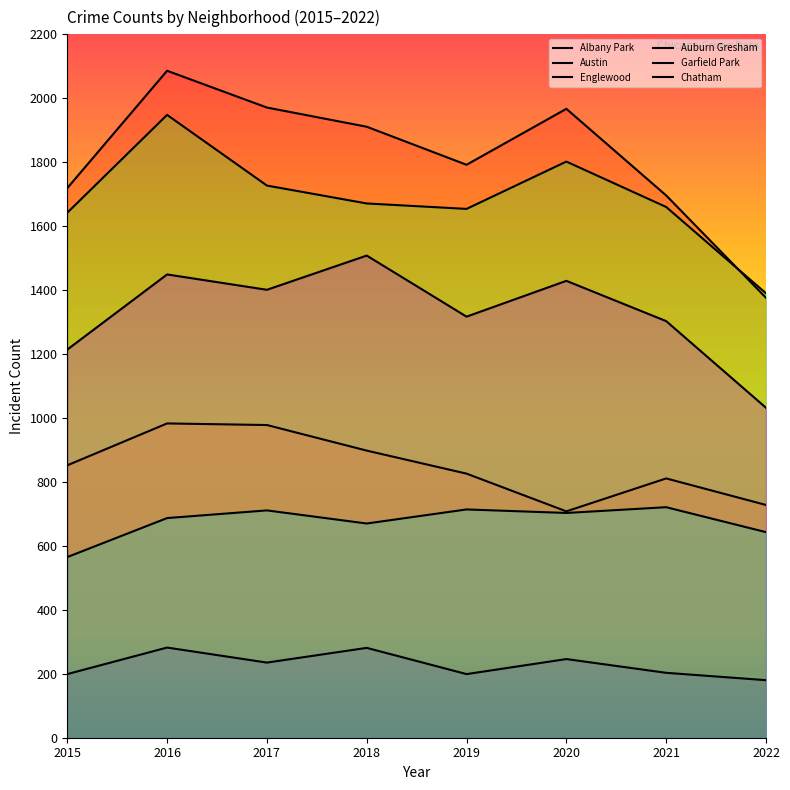

What is the difference between the Chatham values at 2015 and 2017?

146